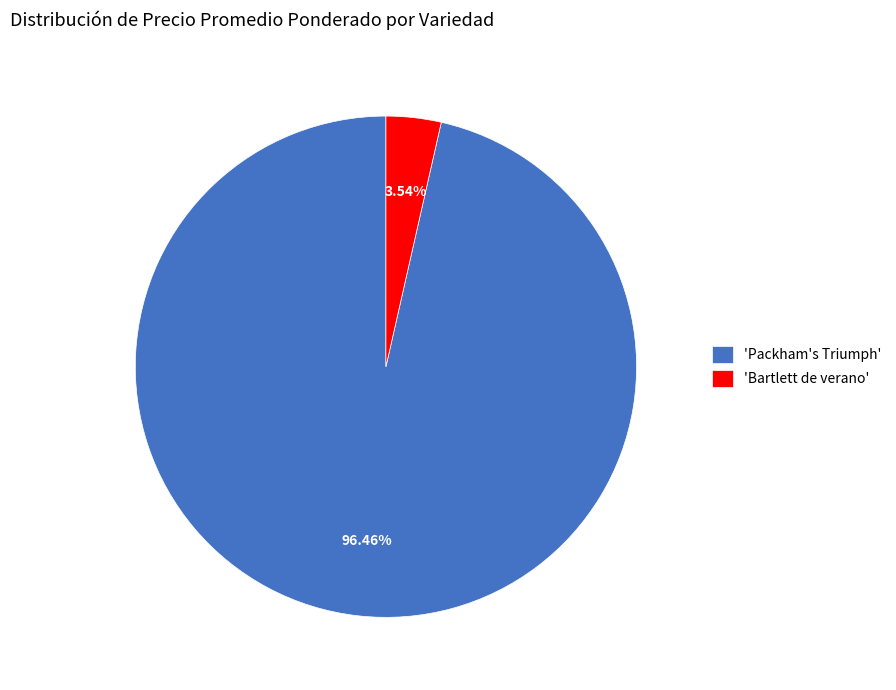

Which category has the smallest portion of the pie?

'Bartlett de verano'